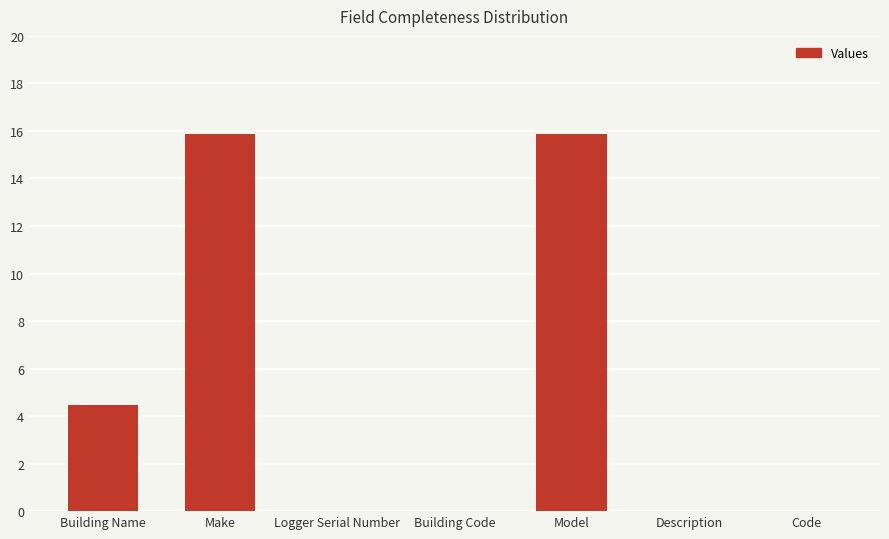

Between Make and Code, which is larger?

Make